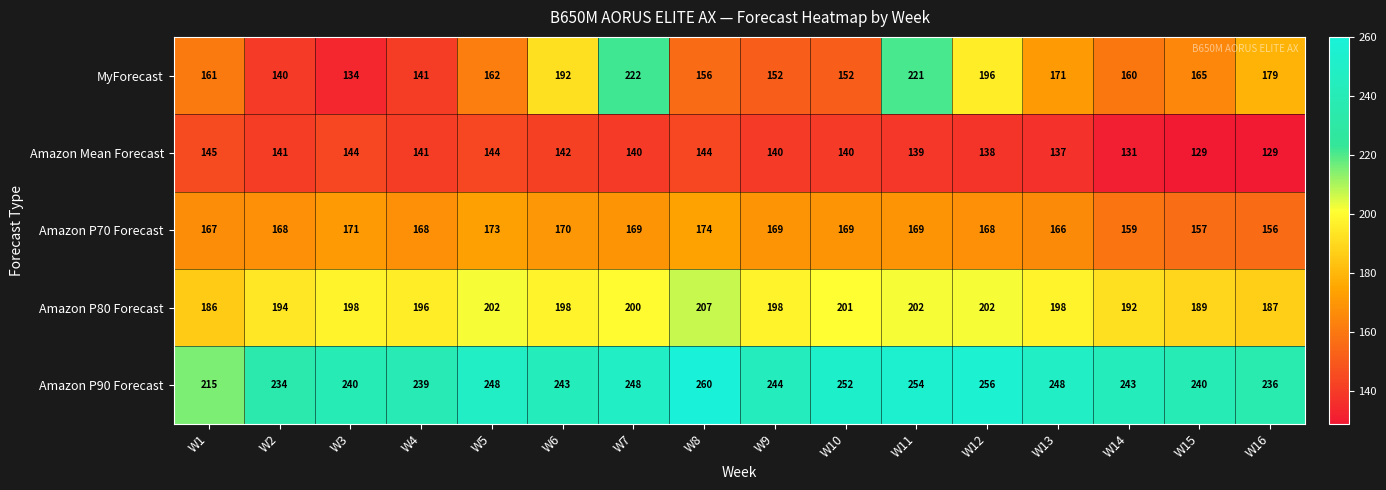

True or false: Amazon P90 Forecast has a value of 62 at W4.

False